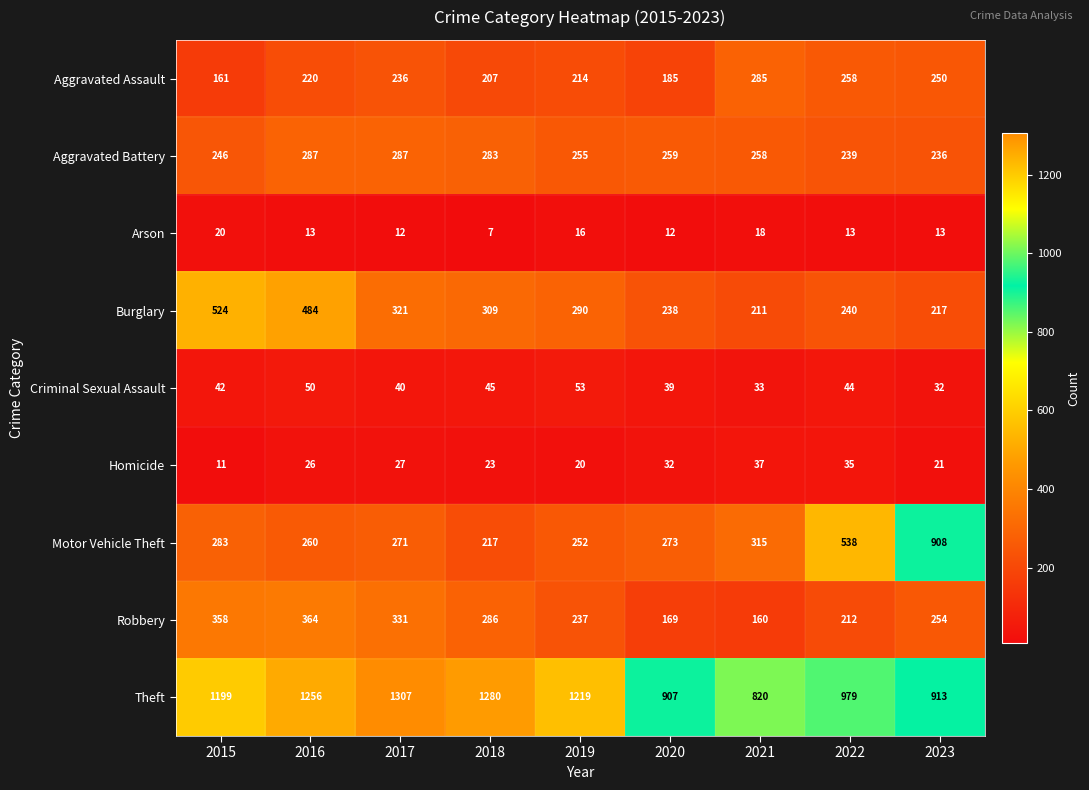

List the series in order of their peak value, lowest first.

Arson, Homicide, Criminal Sexual Assault, Aggravated Assault, Aggravated Battery, Robbery, Burglary, Motor Vehicle Theft, Theft